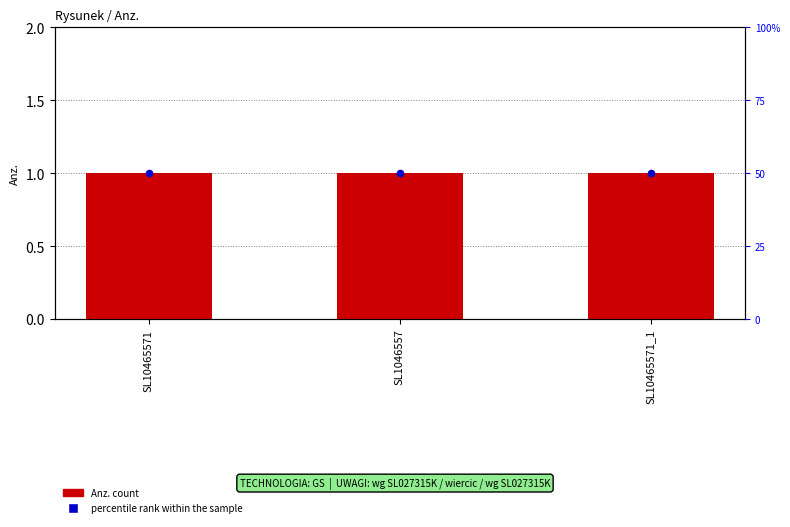

Which series contains the lowest Y value?

percentile rank within the sample